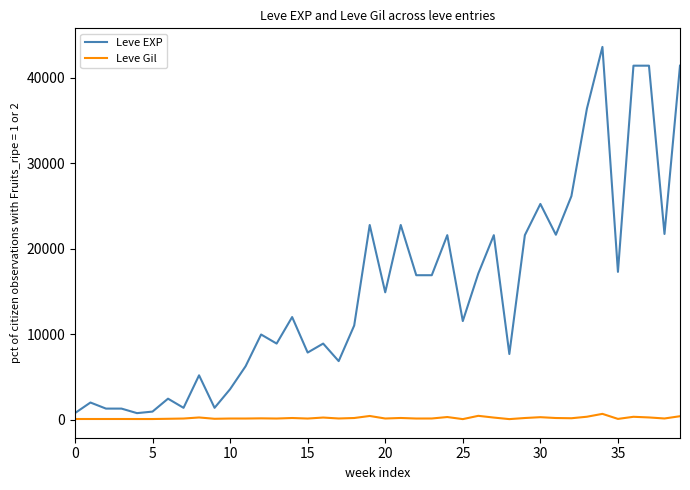

Does the chart have visible grid lines?

No